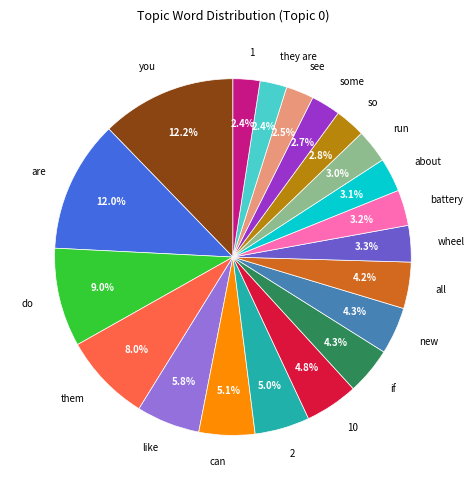

How many segments does this pie chart have?

20